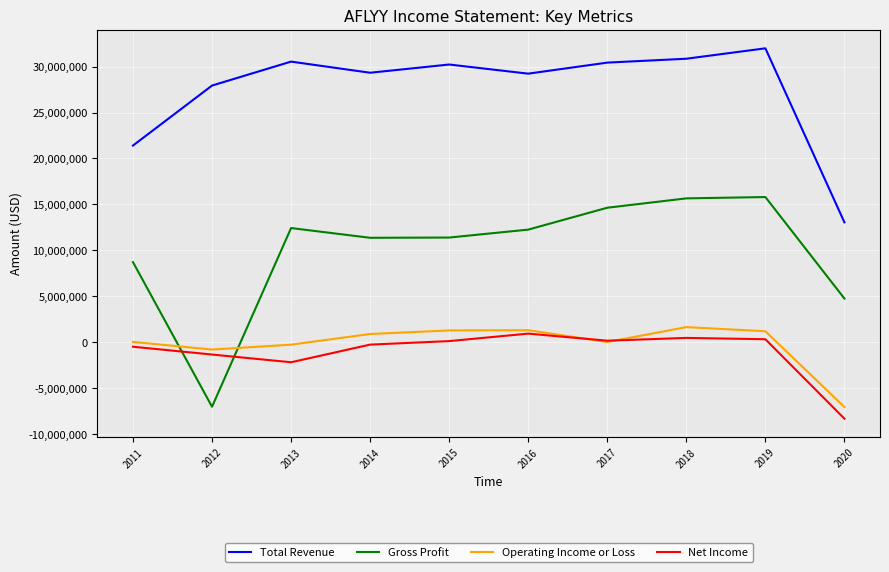

Is the value of Net Income at 2020 greater than the value of Operating Income or Loss at 2019?

No